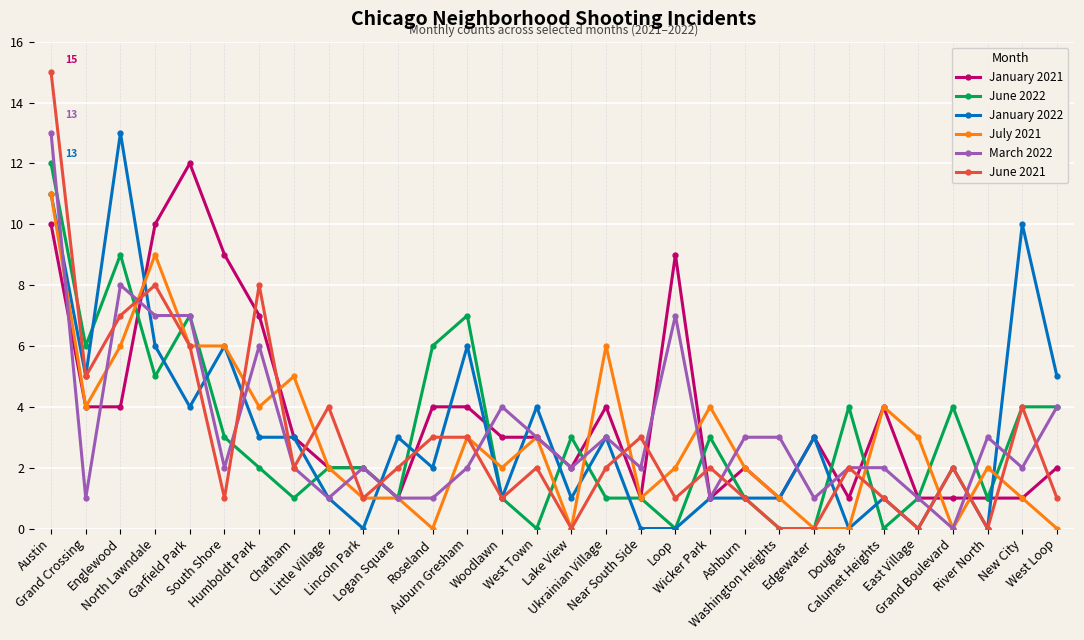

Reading left to right, transcribe all the data shown in this chart.

January 2021: Austin=10	Grand Crossing=4	Englewood=4	North Lawndale=10	Garfield Park=12	South Shore=9	Humboldt Park=7	Chatham=3	Little Village=2	Lincoln Park=2	Logan Square=1	Roseland=4	Auburn Gresham=4	Woodlawn=3	West Town=3	Lake View=2	Ukrainian Village=4	Near South Side=1	Loop=9	Wicker Park=1	Ashburn=2	Washington Heights=1	Edgewater=3	Douglas=1	Calumet Heights=4	East Village=1	Grand Boulevard=1	River North=1	New City=1	West Loop=2
June 2022: Austin=12	Grand Crossing=6	Englewood=9	North Lawndale=5	Garfield Park=7	South Shore=3	Humboldt Park=2	Chatham=1	Little Village=2	Lincoln Park=2	Logan Square=1	Roseland=6	Auburn Gresham=7	Woodlawn=1	West Town=0	Lake View=3	Ukrainian Village=1	Near South Side=1	Loop=0	Wicker Park=3	Ashburn=1	Washington Heights=0	Edgewater=0	Douglas=4	Calumet Heights=0	East Village=1	Grand Boulevard=4	River North=1	New City=4	West Loop=4
January 2022: Austin=11	Grand Crossing=5	Englewood=13	North Lawndale=6	Garfield Park=4	South Shore=6	Humboldt Park=3	Chatham=3	Little Village=1	Lincoln Park=0	Logan Square=3	Roseland=2	Auburn Gresham=6	Woodlawn=1	West Town=4	Lake View=1	Ukrainian Village=3	Near South Side=0	Loop=0	Wicker Park=1	Ashburn=1	Washington Heights=1	Edgewater=3	Douglas=0	Calumet Heights=1	East Village=0	Grand Boulevard=2	River North=0	New City=10	West Loop=5
July 2021: Austin=11	Grand Crossing=4	Englewood=6	North Lawndale=9	Garfield Park=6	South Shore=6	Humboldt Park=4	Chatham=5	Little Village=2	Lincoln Park=1	Logan Square=1	Roseland=0	Auburn Gresham=3	Woodlawn=2	West Town=3	Lake View=0	Ukrainian Village=6	Near South Side=1	Loop=2	Wicker Park=4	Ashburn=2	Washington Heights=1	Edgewater=0	Douglas=0	Calumet Heights=4	East Village=3	Grand Boulevard=0	River North=2	New City=1	West Loop=0
March 2022: Austin=13	Grand Crossing=1	Englewood=8	North Lawndale=7	Garfield Park=7	South Shore=2	Humboldt Park=6	Chatham=2	Little Village=1	Lincoln Park=2	Logan Square=1	Roseland=1	Auburn Gresham=2	Woodlawn=4	West Town=3	Lake View=2	Ukrainian Village=3	Near South Side=2	Loop=7	Wicker Park=1	Ashburn=3	Washington Heights=3	Edgewater=1	Douglas=2	Calumet Heights=2	East Village=1	Grand Boulevard=0	River North=3	New City=2	West Loop=4
June 2021: Austin=15	Grand Crossing=5	Englewood=7	North Lawndale=8	Garfield Park=6	South Shore=1	Humboldt Park=8	Chatham=2	Little Village=4	Lincoln Park=1	Logan Square=2	Roseland=3	Auburn Gresham=3	Woodlawn=1	West Town=2	Lake View=0	Ukrainian Village=2	Near South Side=3	Loop=1	Wicker Park=2	Ashburn=1	Washington Heights=0	Edgewater=0	Douglas=2	Calumet Heights=1	East Village=0	Grand Boulevard=2	River North=0	New City=4	West Loop=1